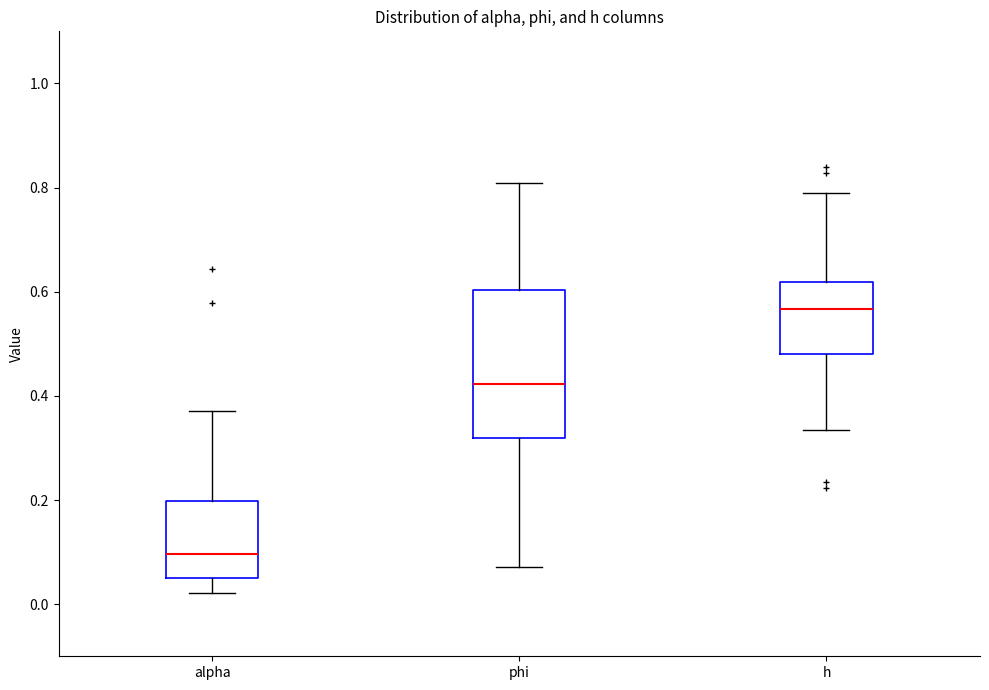

Which box has the highest median line?

h